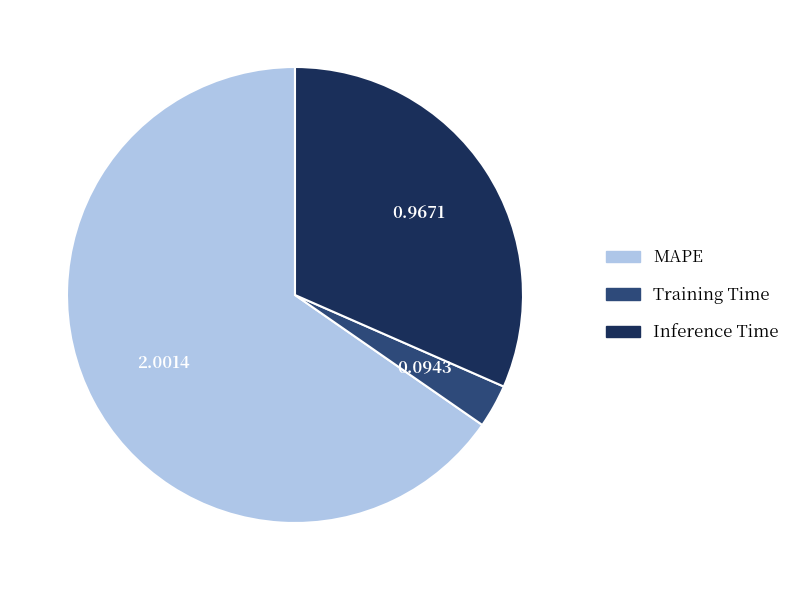

Do MAPE and Inference Time together represent more than half of the pie?

Yes